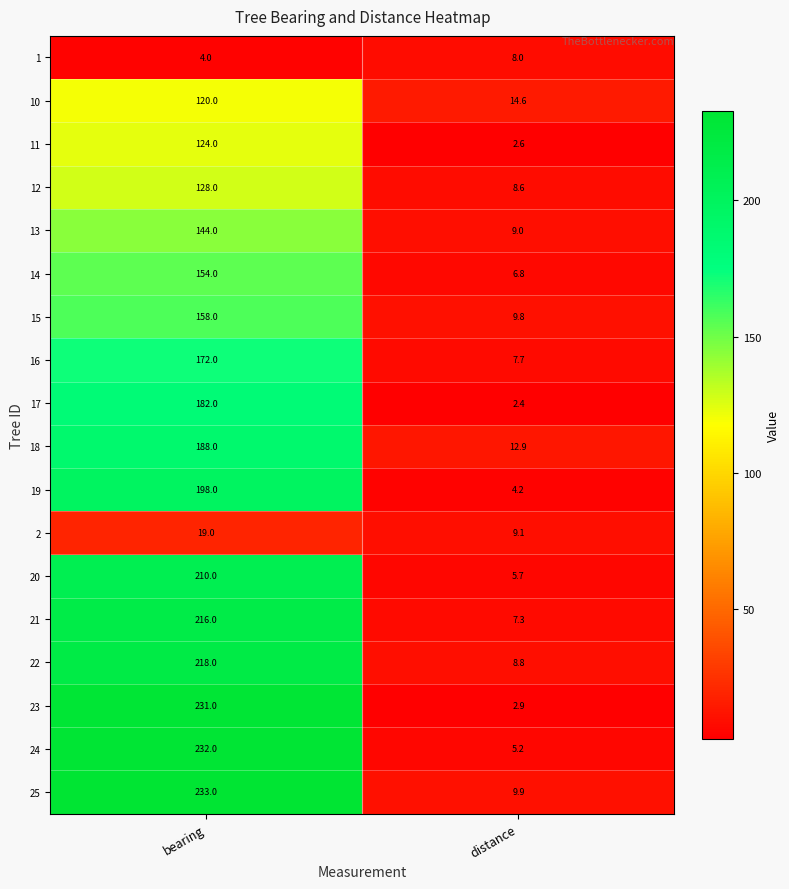

The value of 20 at bearing is 210.0. True or false?

True